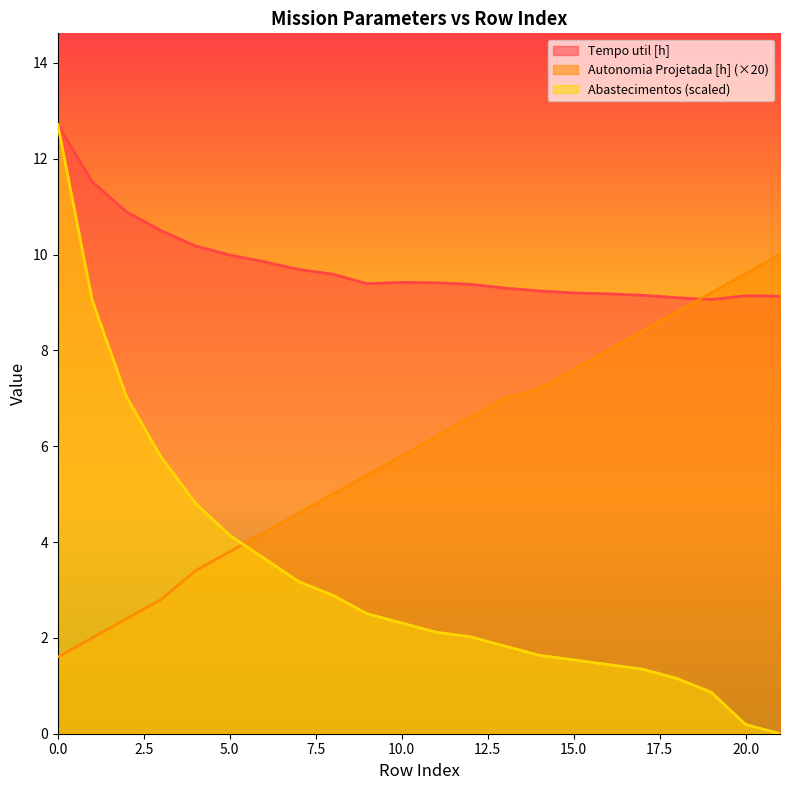

Reading left to right, list all the values displayed in this chart.

Tempo util [h]: 0=12.7	1=11.5	2=10.9	3=10.5	4=10.2	5=10.0	6=9.8	7=9.7	8=9.6	9=9.4	10=9.4	11=9.4	12=9.4	13=9.3	14=9.2	15=9.2	16=9.2	17=9.2	18=9.1	19=9.1	20=9.1	21=9.1
Autonomia Projetada [h]: 0=1.6	1=2.0	2=2.4	3=2.8	4=3.4	5=3.8	6=4.2	7=4.6	8=5.0	9=5.4	10=5.8	11=6.2	12=6.6	13=7.0	14=7.2	15=7.6	16=8.0	17=8.4	18=8.8	19=9.2	20=9.6	21=10.0
Abastecimentos: 0=12.7	1=9.1	2=7.0	3=5.8	4=4.8	5=4.1	6=3.7	7=3.2	8=2.9	9=2.5	10=2.3	11=2.1	12=2.0	13=1.8	14=1.6	15=1.5	16=1.4	17=1.3	18=1.2	19=0.9	20=0.2	21=0.0